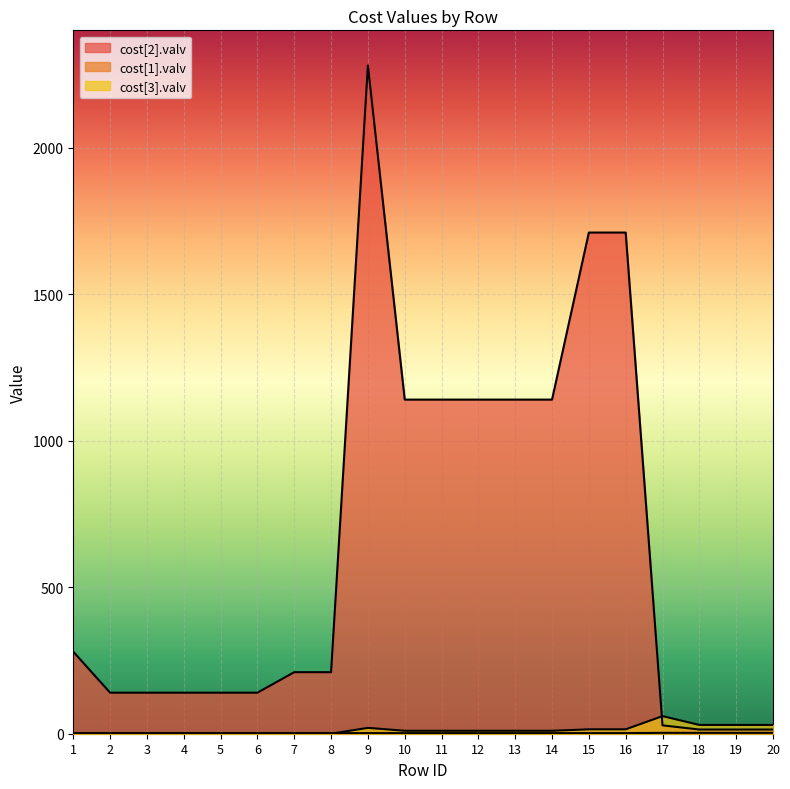

At which label does cost[2].valv reach its minimum?

18